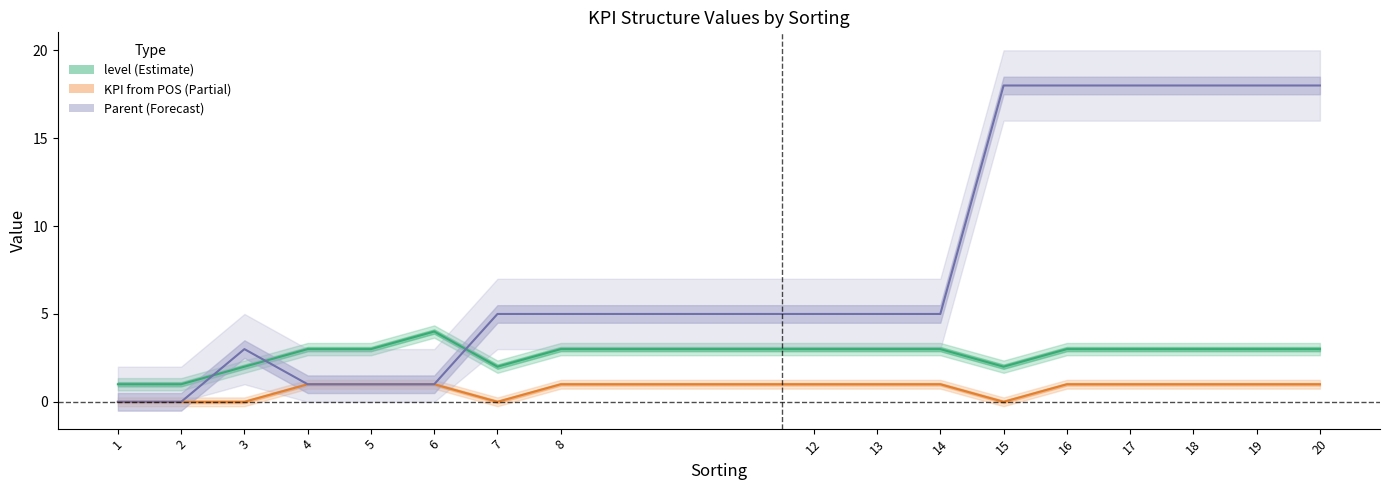

Where is the first local minimum for KPI from POS?

7